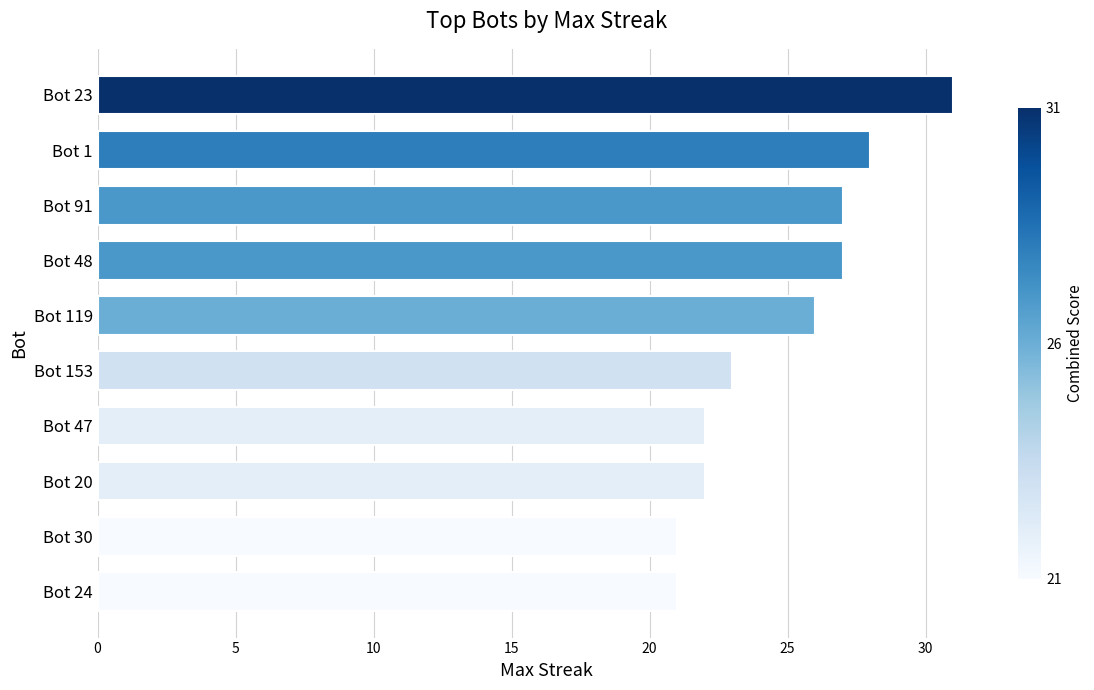

Are the bars grouped side by side (vs. stacked)?

No